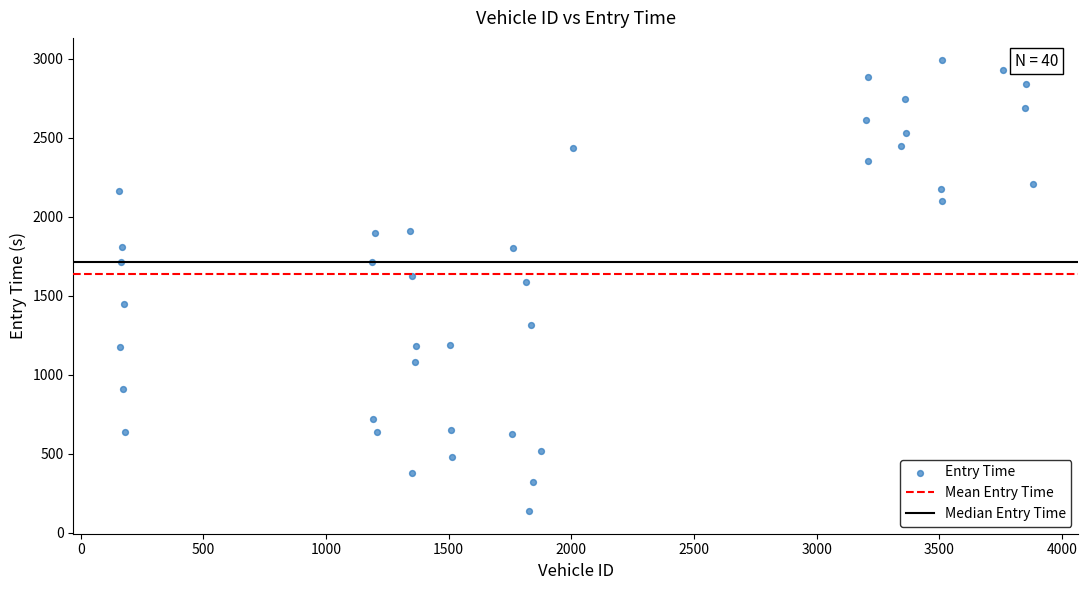

What is the range of X values (max minus min)?

3723.0